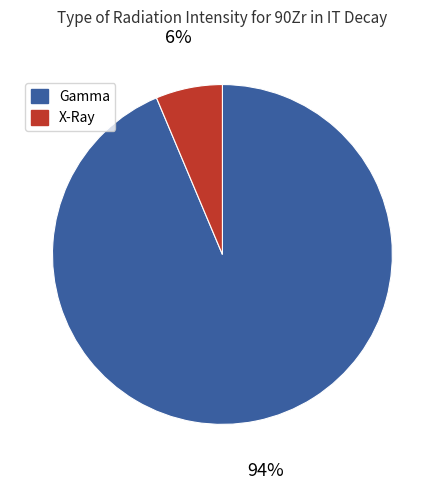

To the nearest percent, what is the combined percentage of X-Ray and Gamma?

100%